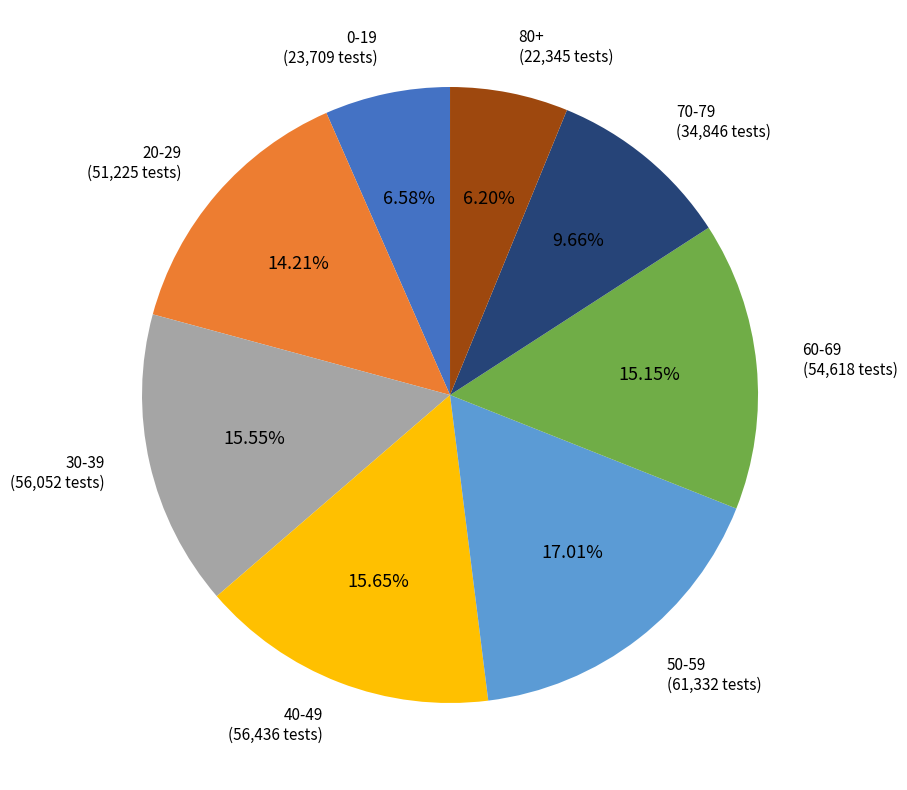

The 60-69 slice represents 9% of the pie. True or false?

False